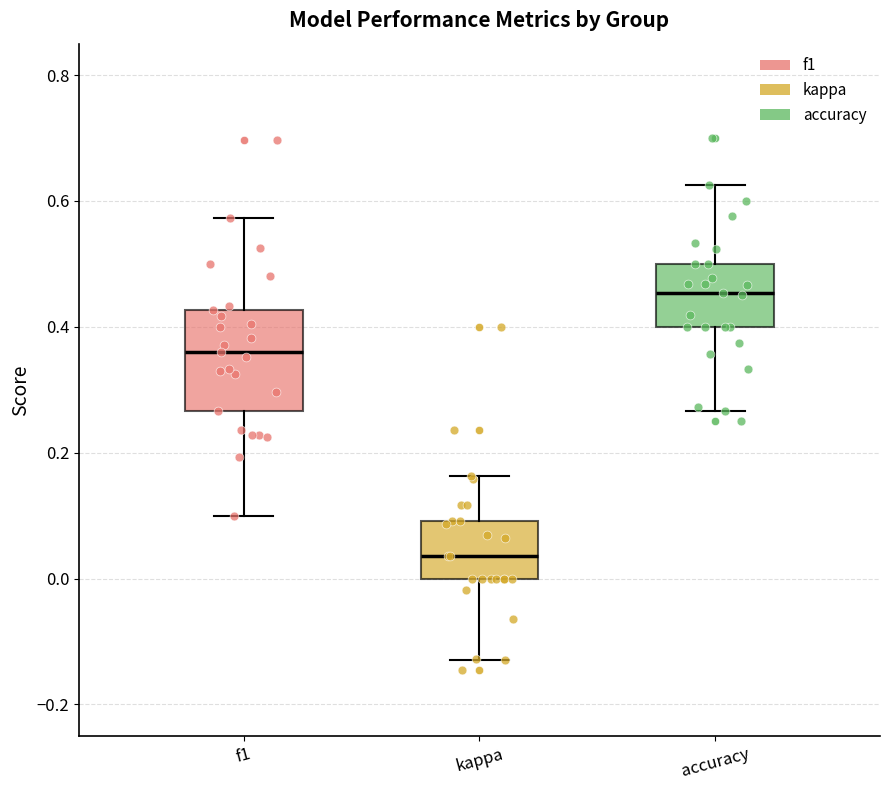

Reading left to right, read every box against the y-axis: the position of its median line, the range the box covers, and the ends of its whiskers. The values are not printed on the chart, so give them approximately, as read against the axis.

f1: median 0.36, box 0.26 to 0.42, whiskers 0.10 to 0.58
kappa: median 0.04, box 0.00 to 0.10, whiskers -0.12 to 0.16
accuracy: median 0.46, box 0.40 to 0.50, whiskers 0.26 to 0.62